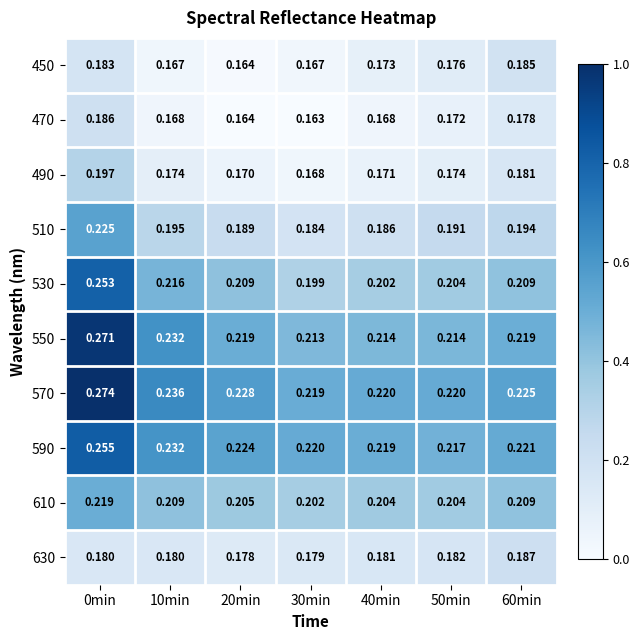

Is the value of 490 at 10min greater than the value of 590 at 10min?

No